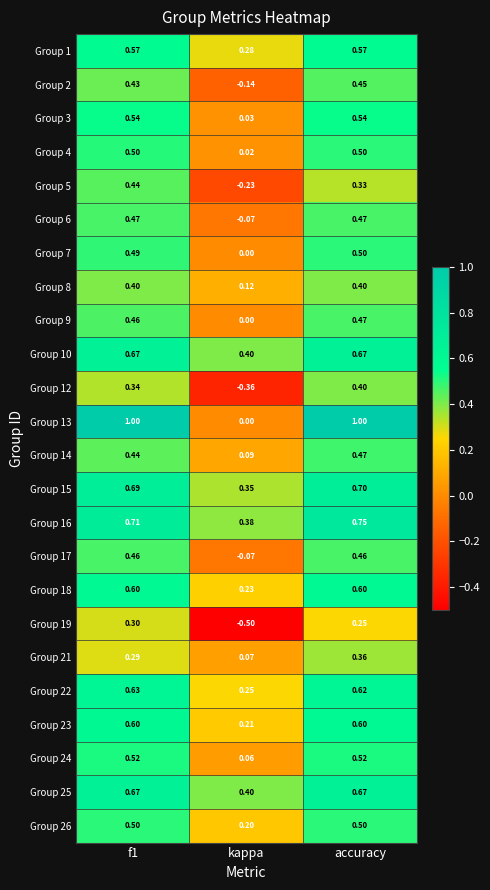

At which category does the chart reach its minimum across all series?

kappa